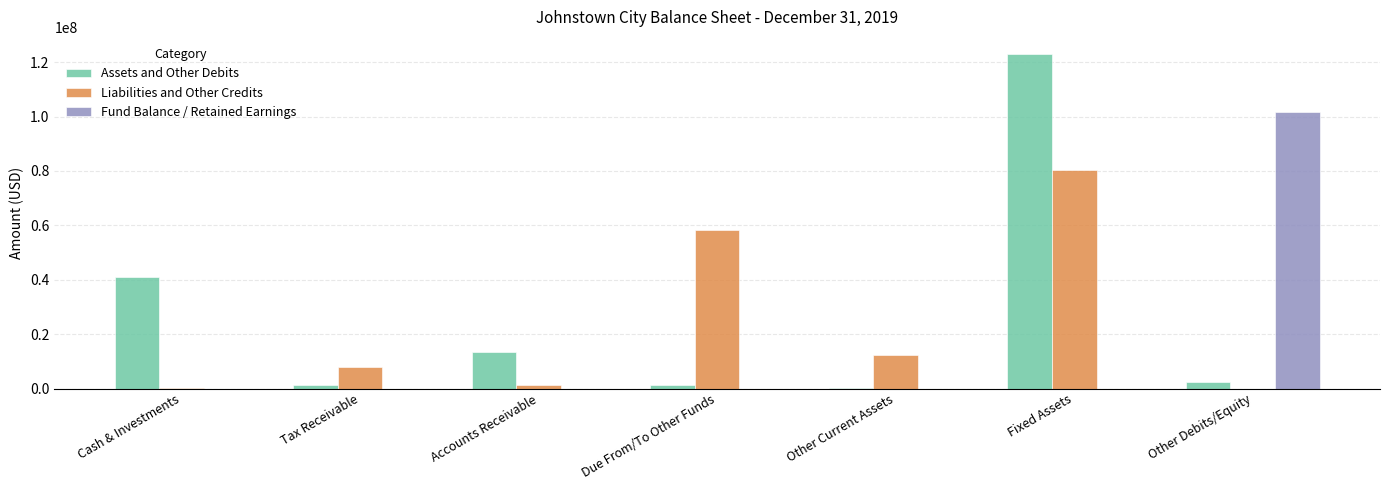

Which series changed the most between Tax Receivable and Accounts Receivable?

Assets and Other Debits